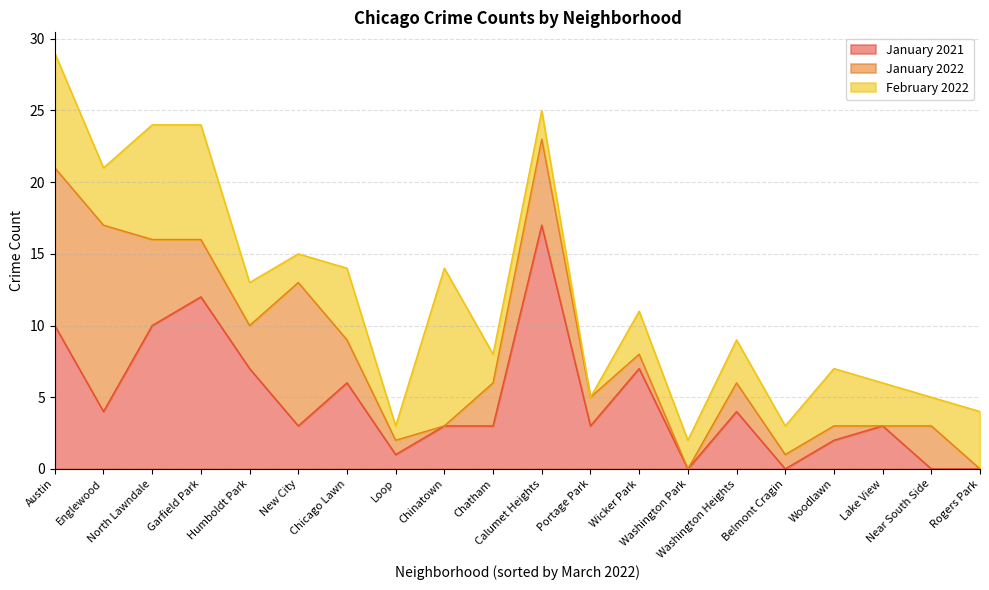

Where do January 2021 and January 2022 first cross each other?

Englewood and North Lawndale